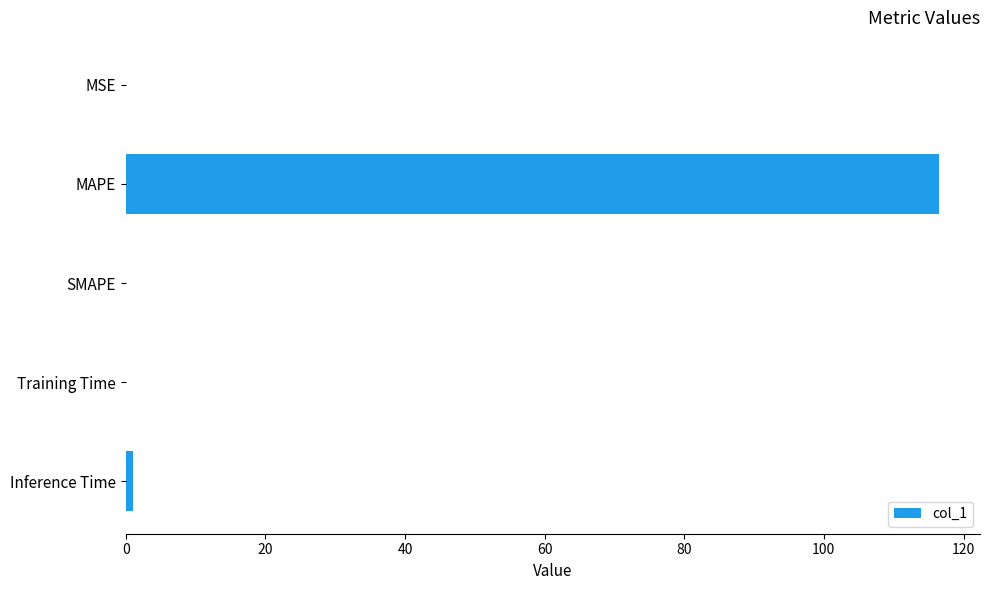

At which label is the value closest to 58?

Inference Time